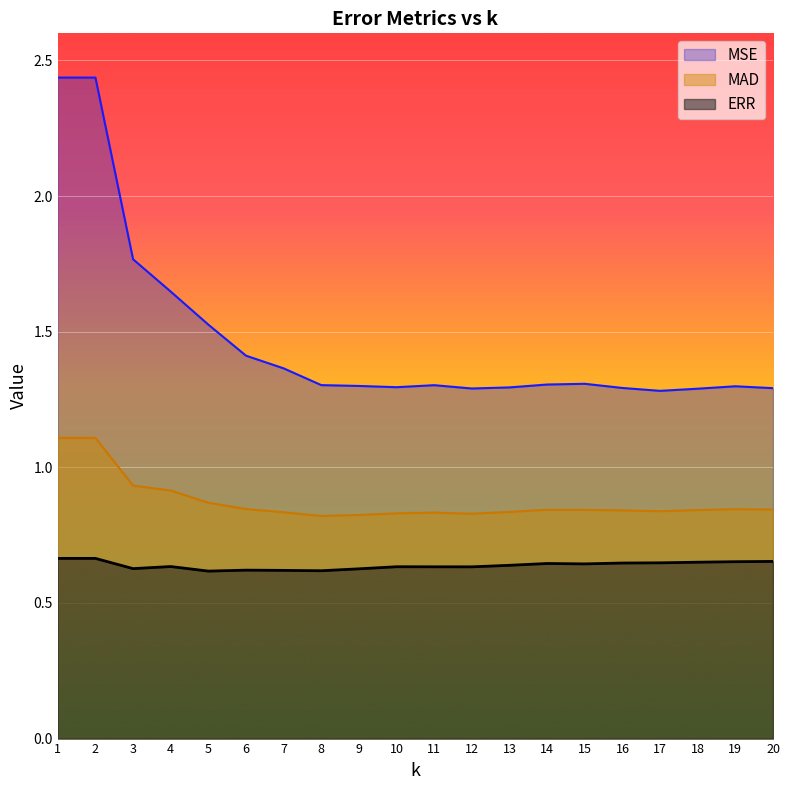

Which series has the largest range (max minus min)?

MSE